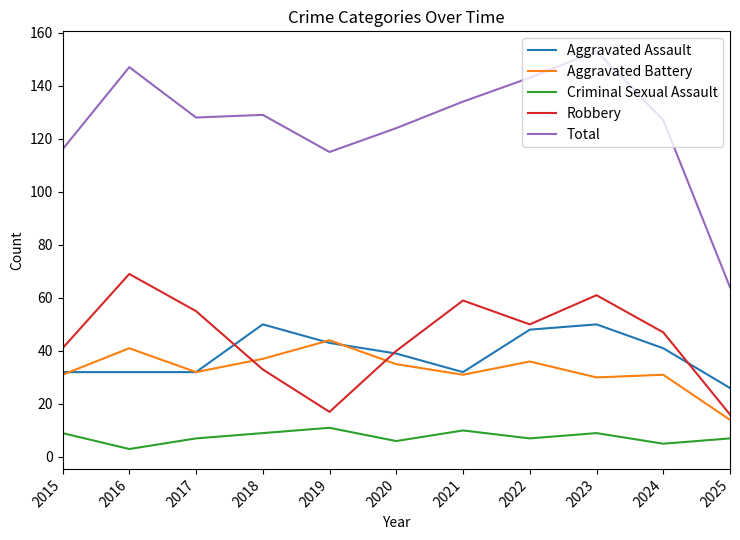

True or false: Total has a value of 134 at 2021.

True